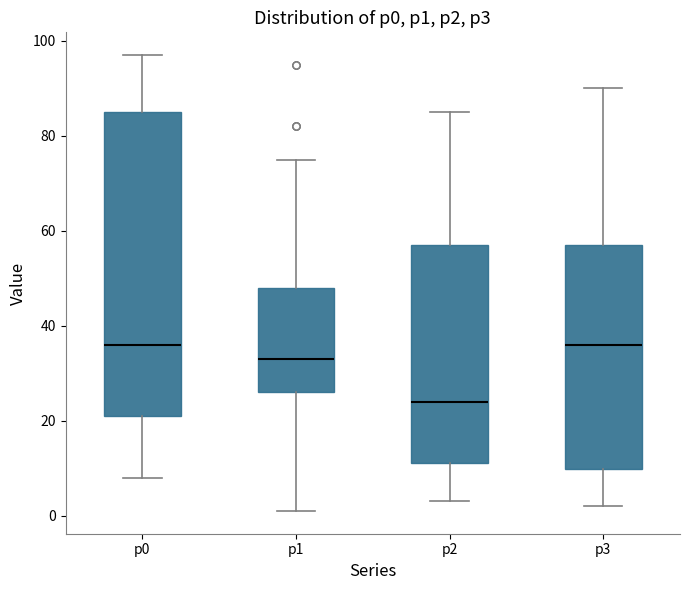

Where is the lower edge of the box for p1 on the y-axis? The values are not printed on the chart, so give them approximately, as read against the axis.

26